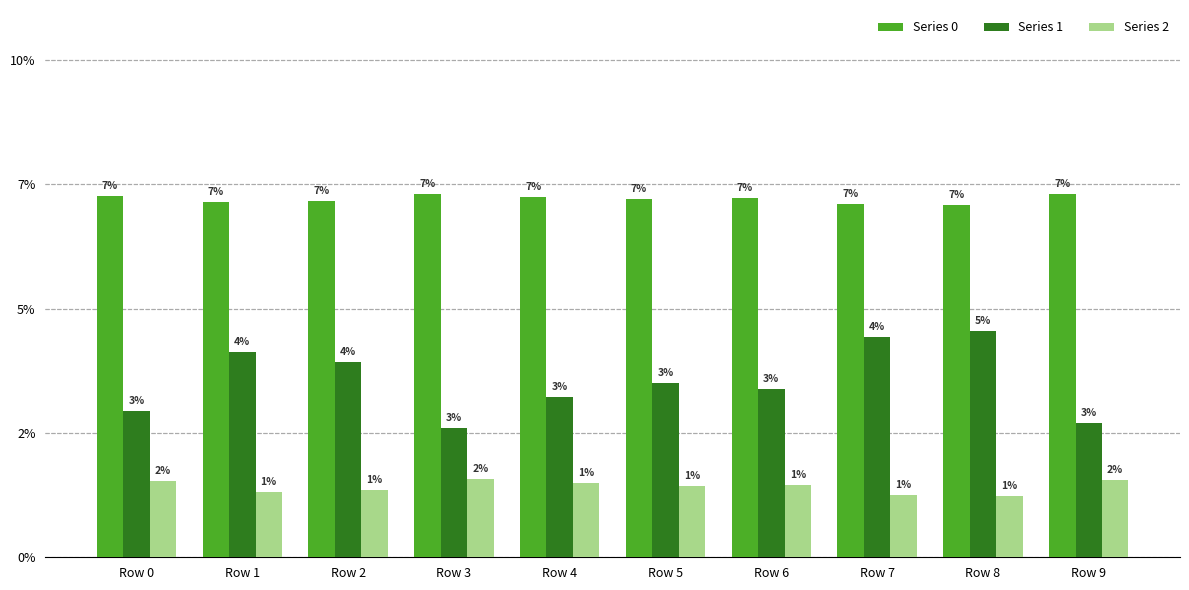

Reading left to right, transcribe all the data shown in this chart.

Series 0: Row 0=0.1	Row 1=0.1	Row 2=0.1	Row 3=0.1	Row 4=0.1	Row 5=0.1	Row 6=0.1	Row 7=0.1	Row 8=0.1	Row 9=0.1
Series 1: Row 0=0.0	Row 1=0.0	Row 2=0.0	Row 3=0.0	Row 4=0.0	Row 5=0.0	Row 6=0.0	Row 7=0.0	Row 8=0.0	Row 9=0.0
Series 2: Row 0=0.0	Row 1=0.0	Row 2=0.0	Row 3=0.0	Row 4=0.0	Row 5=0.0	Row 6=0.0	Row 7=0.0	Row 8=0.0	Row 9=0.0